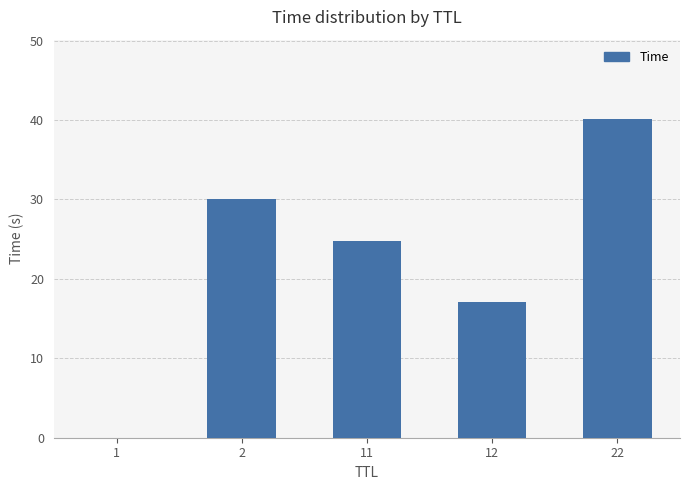

Does the chart contain stacked bars?

No